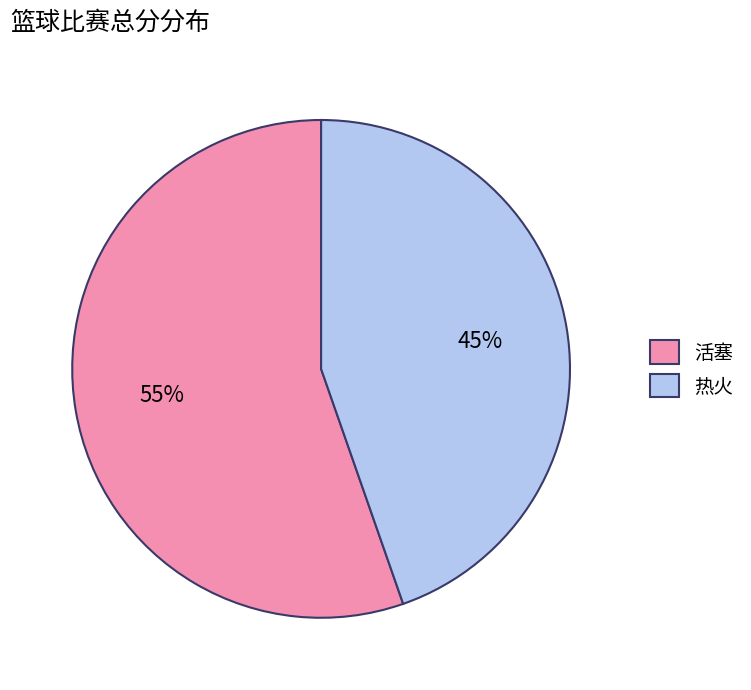

Does any single category account for the majority?

Yes